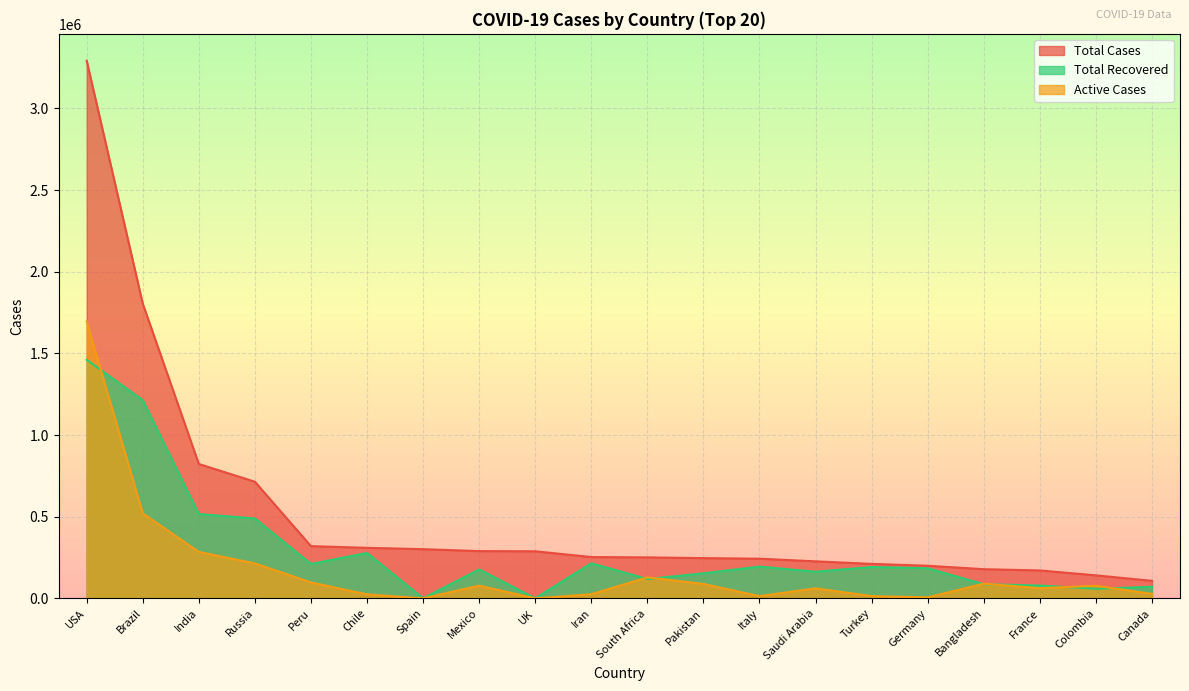

At which category does Active Cases reach its first local valley?

Spain